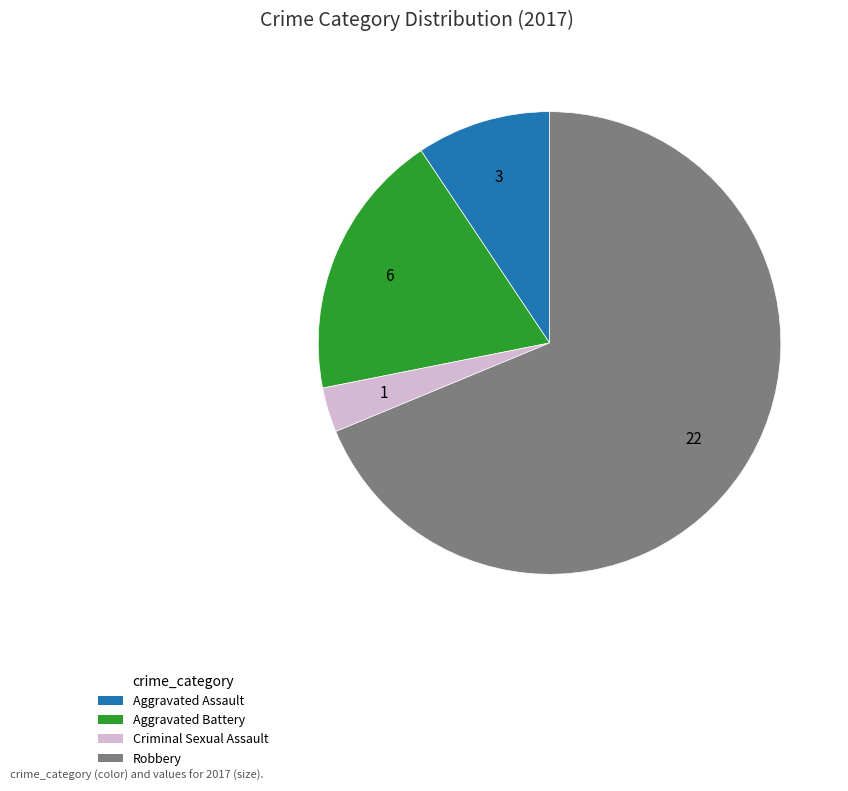

Rank the categories by value from lowest to highest.

Criminal Sexual Assault, Aggravated Assault, Aggravated Battery, Robbery